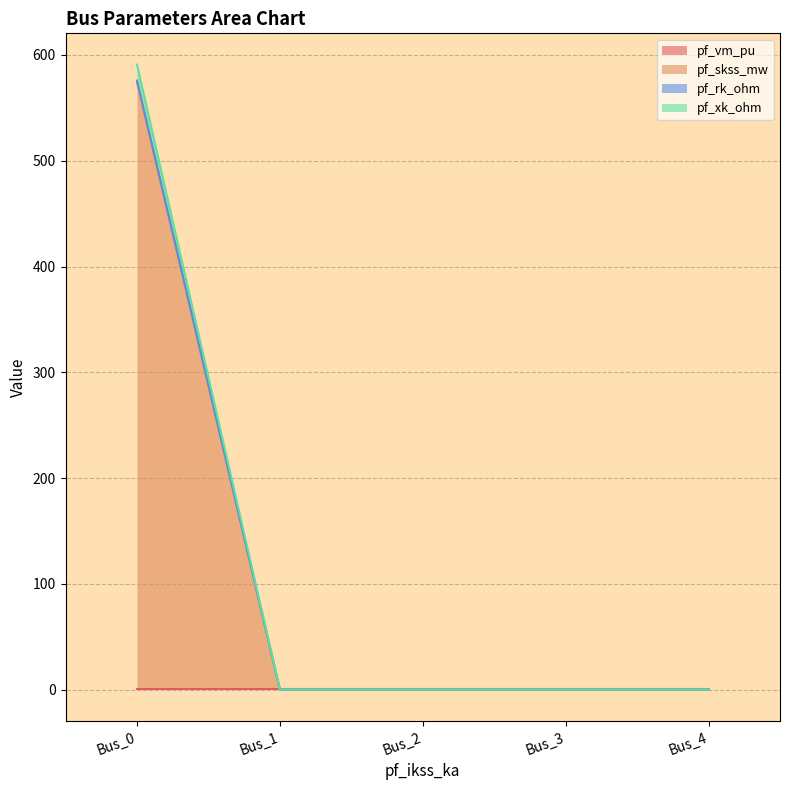

Is the value of pf_skss_mw at Bus_0 greater than the value of pf_rk_ohm at Bus_4?

Yes